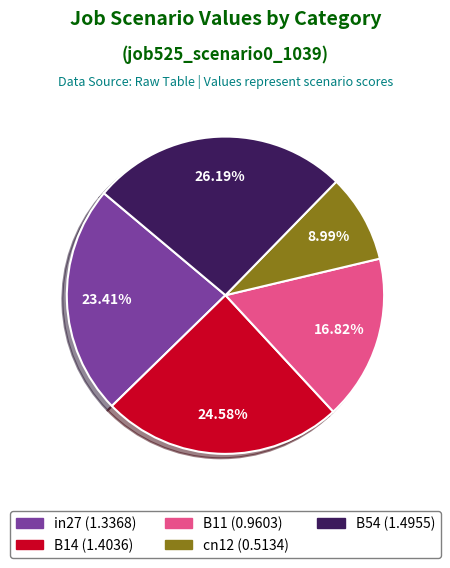

Is the sum of B54 and B11 greater than half?

No